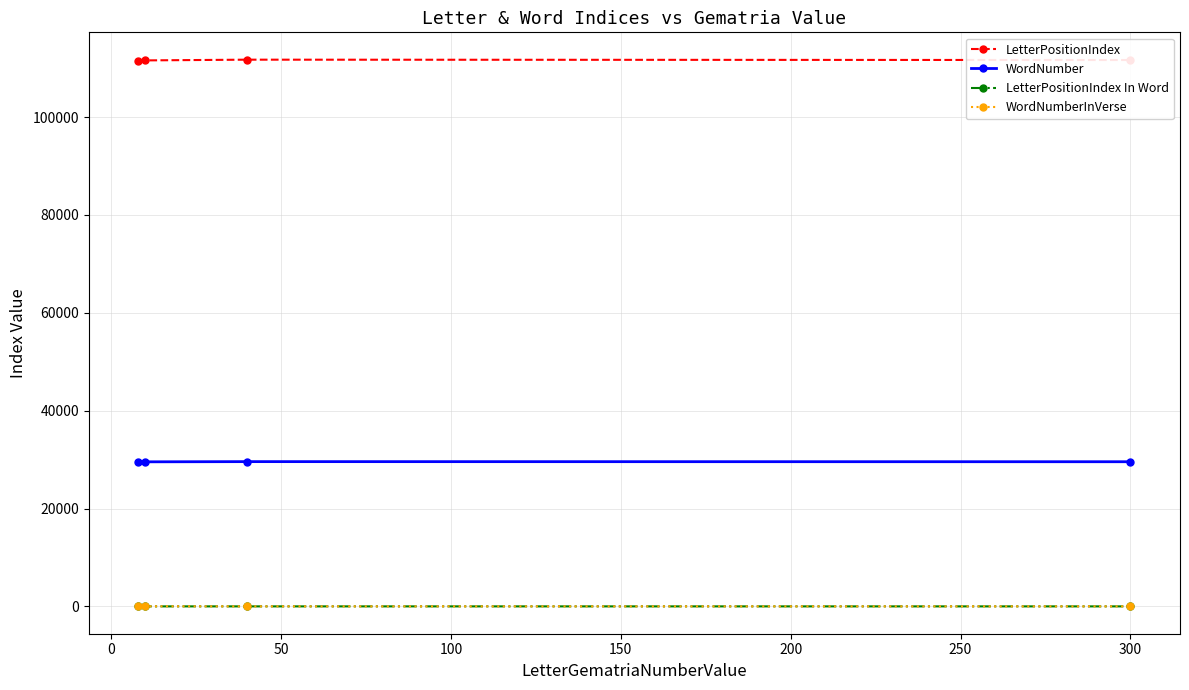

What is the maximum value for WordNumber?

29585